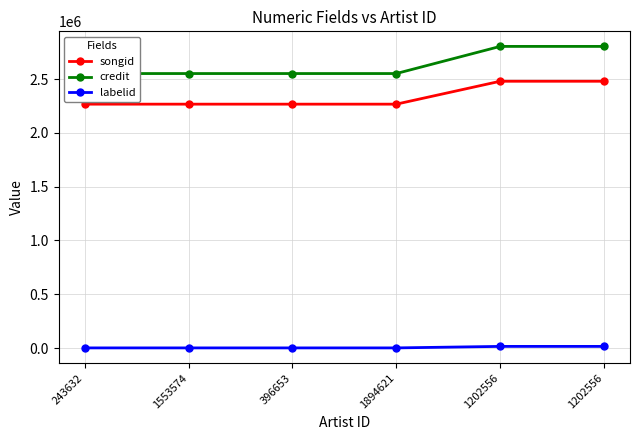

Which series changed the most between 1202556 and 1202556?

songid